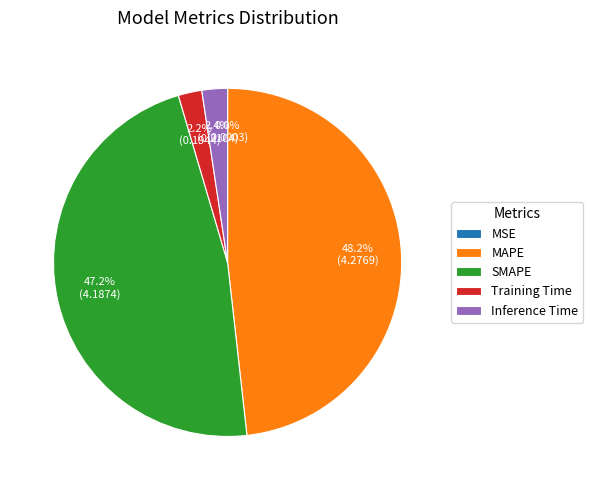

What percentage is the Training Time slice, to the nearest percent?

2%